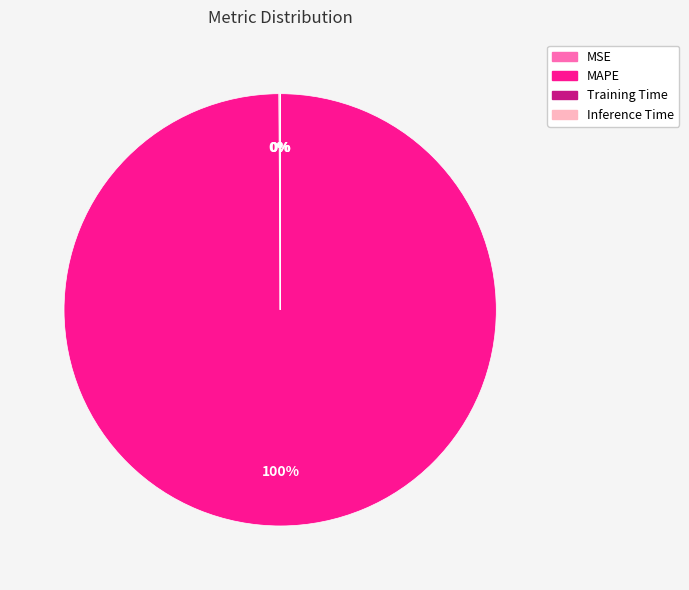

The MAPE slice represents 87% of the pie. True or false?

False